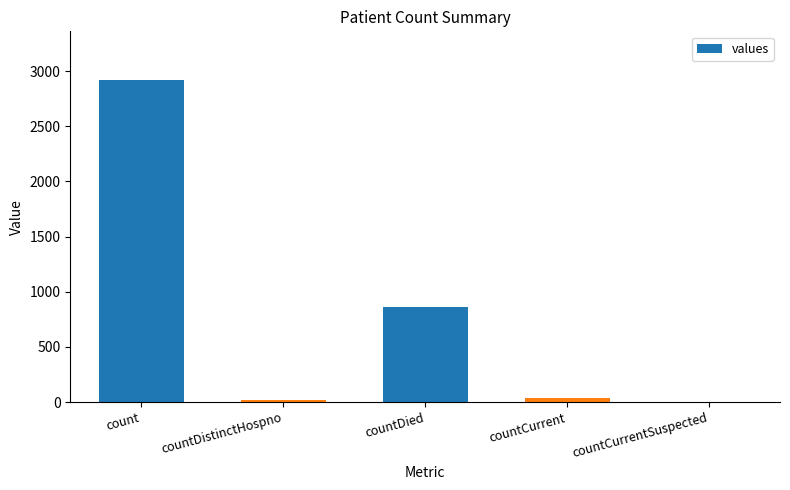

Is it true that the value at countCurrentSuspected is 0?

True